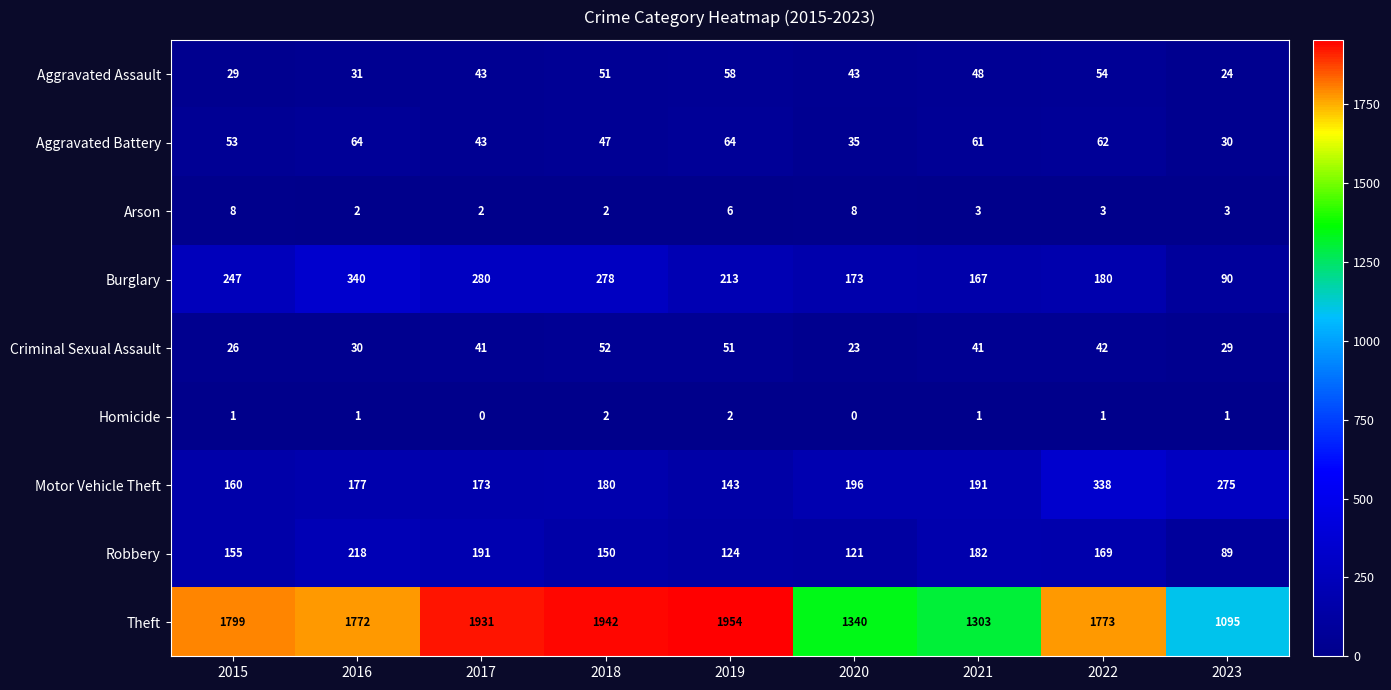

What is the total value across all series at 2021?

1997